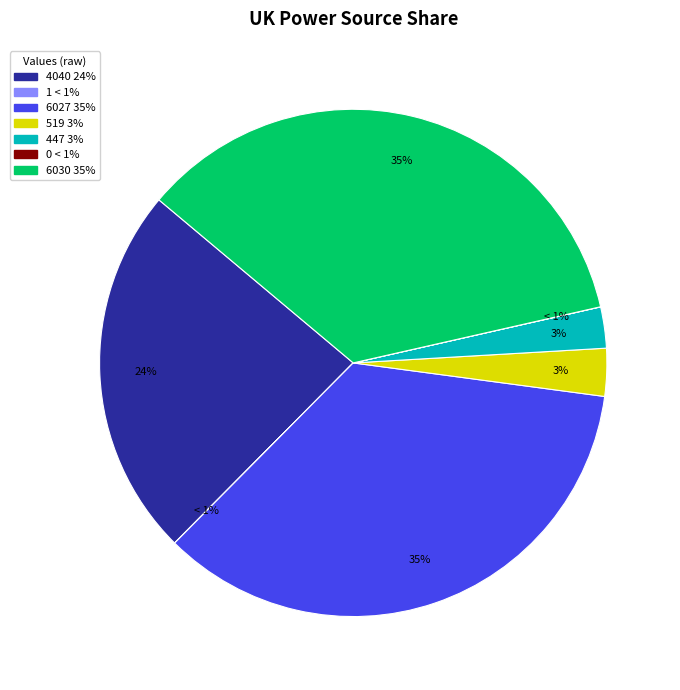

To the nearest percent, what is the average slice percentage?

14%